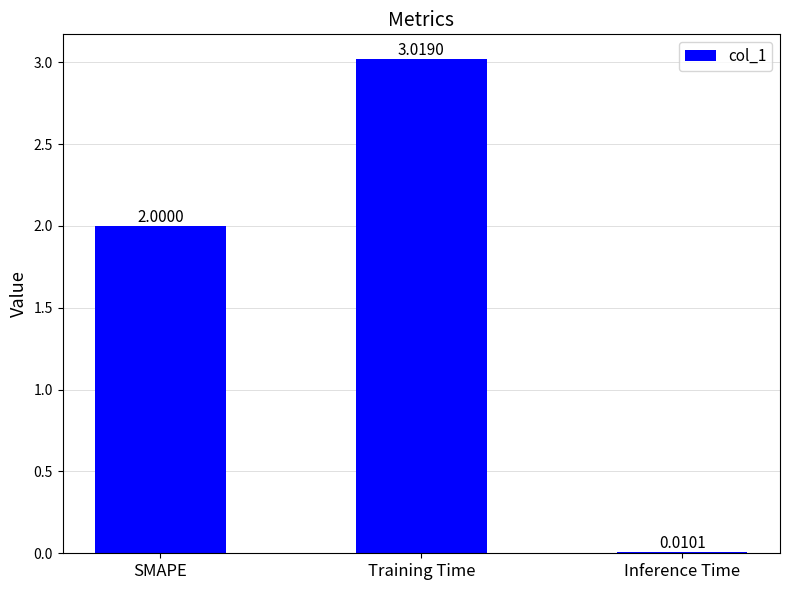

What is the value of the 1st bar from the left?

2.0